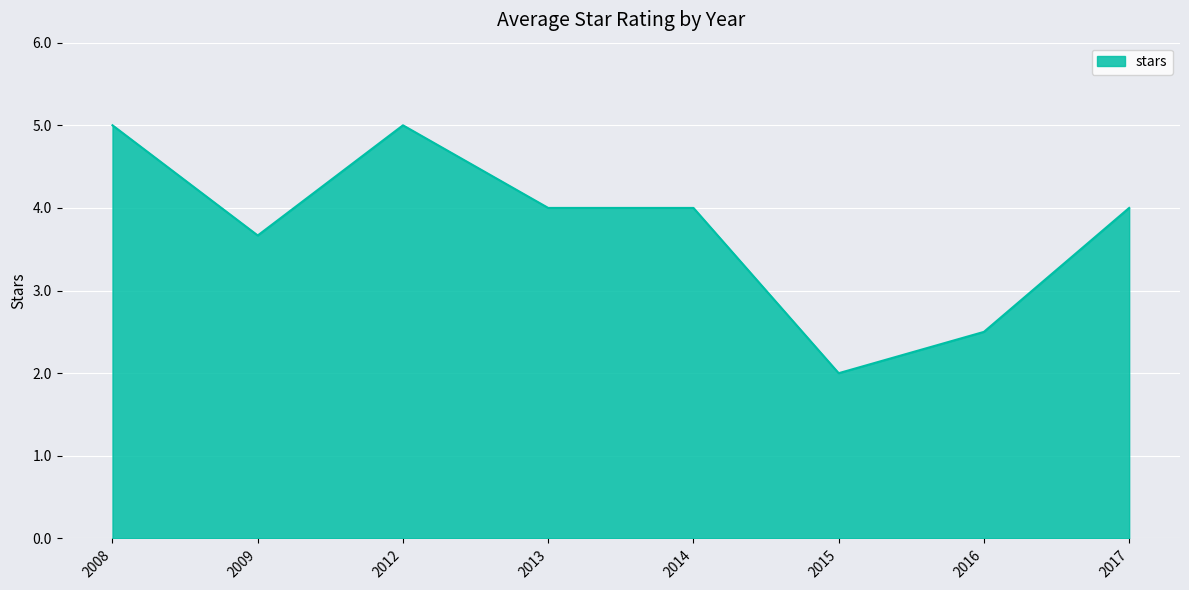

Reading left to right, list all the values displayed in this chart.

2008=5.0	2009=3.7	2012=5.0	2013=4.0	2014=4.0	2015=2.0	2016=2.5	2017=4.0